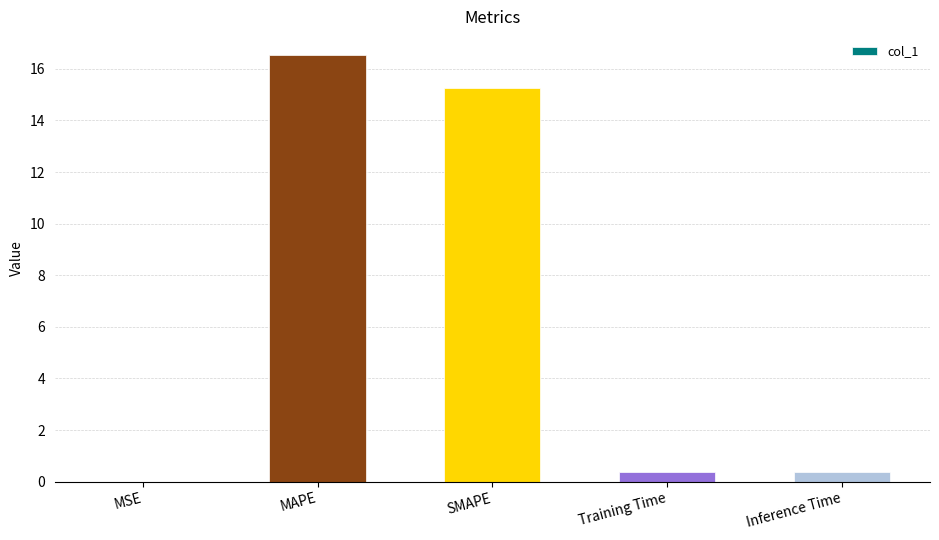

Where is the data nearest to the value 8?

SMAPE